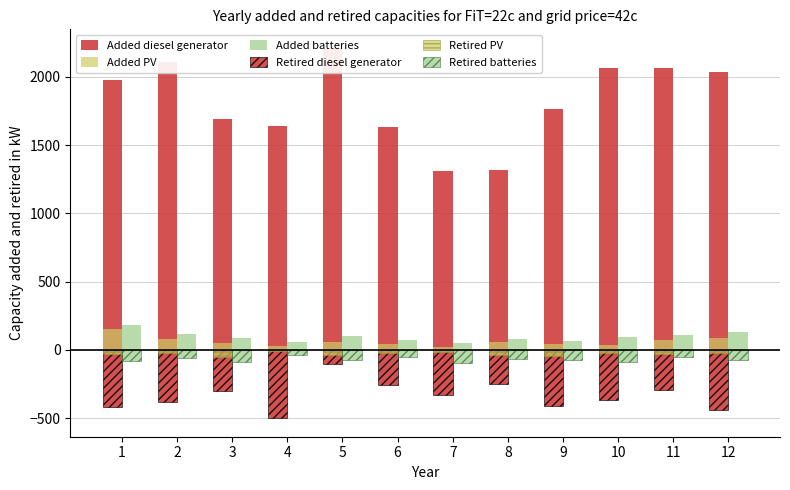

What is the spread (max minus min) of values at 6?

1891.2